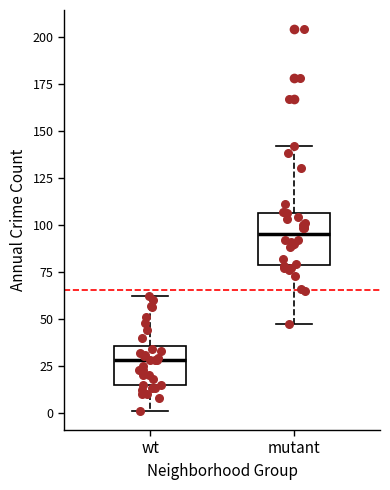

Where is the lower edge of the box for wt on the y-axis? The values are not printed on the chart, so give them approximately, as read against the axis.

15